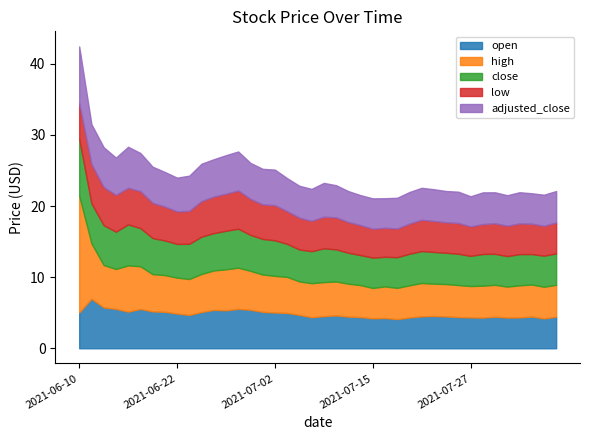

What is the difference between the highest and lowest values at 2021-06-23?

0.4